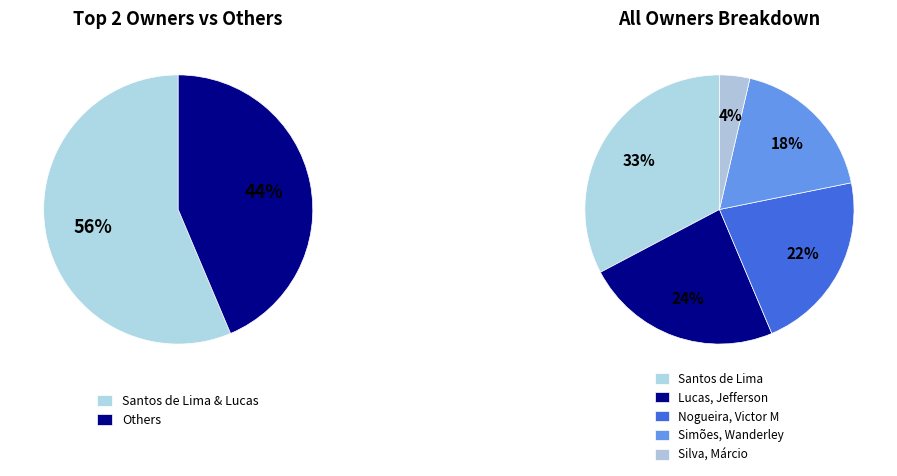

True or false: Nogueira, Victor M accounts for 22% of the total.

True